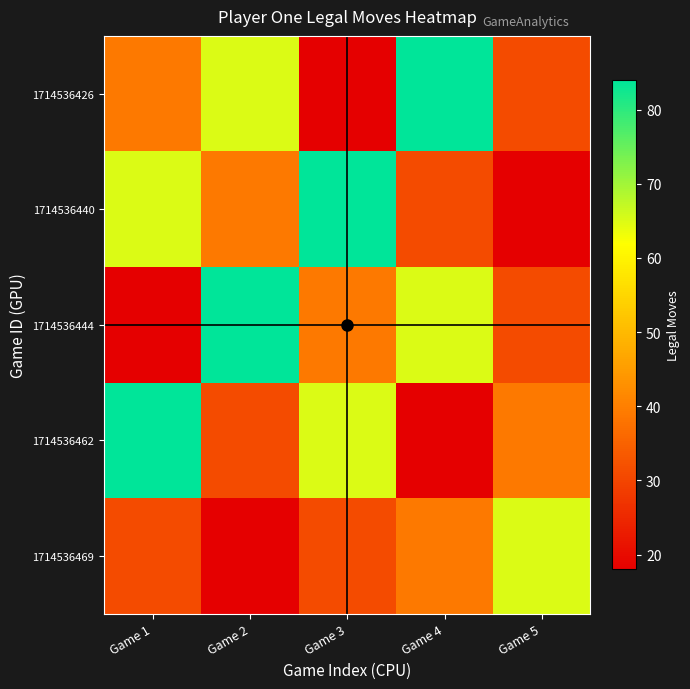

Which series has the largest range (max minus min)?

1714536426